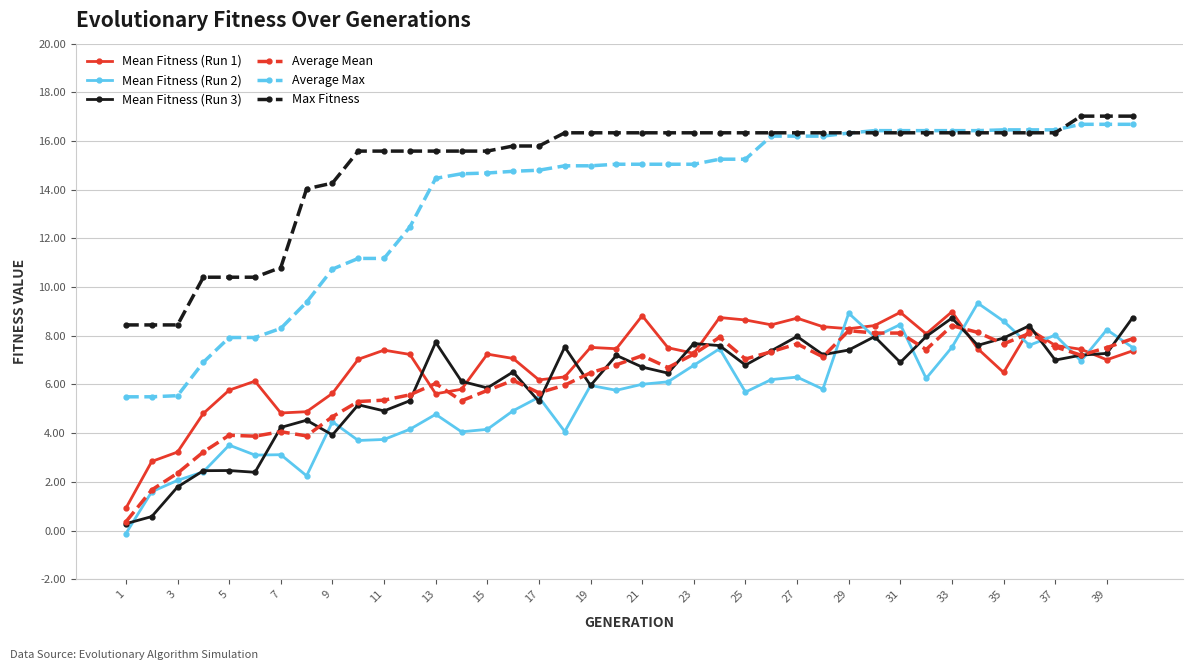

Which series has the largest total across all categories?

Max Fitness